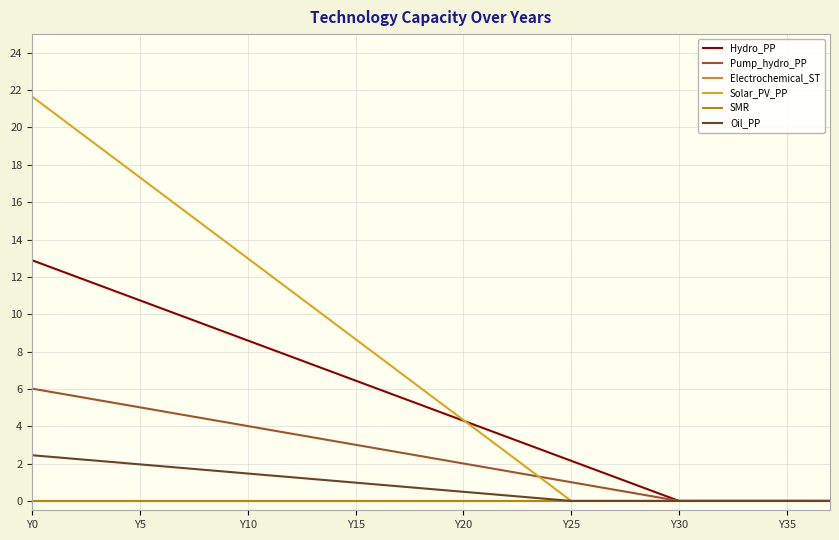

Is this an area chart (filled region under the line)?

No